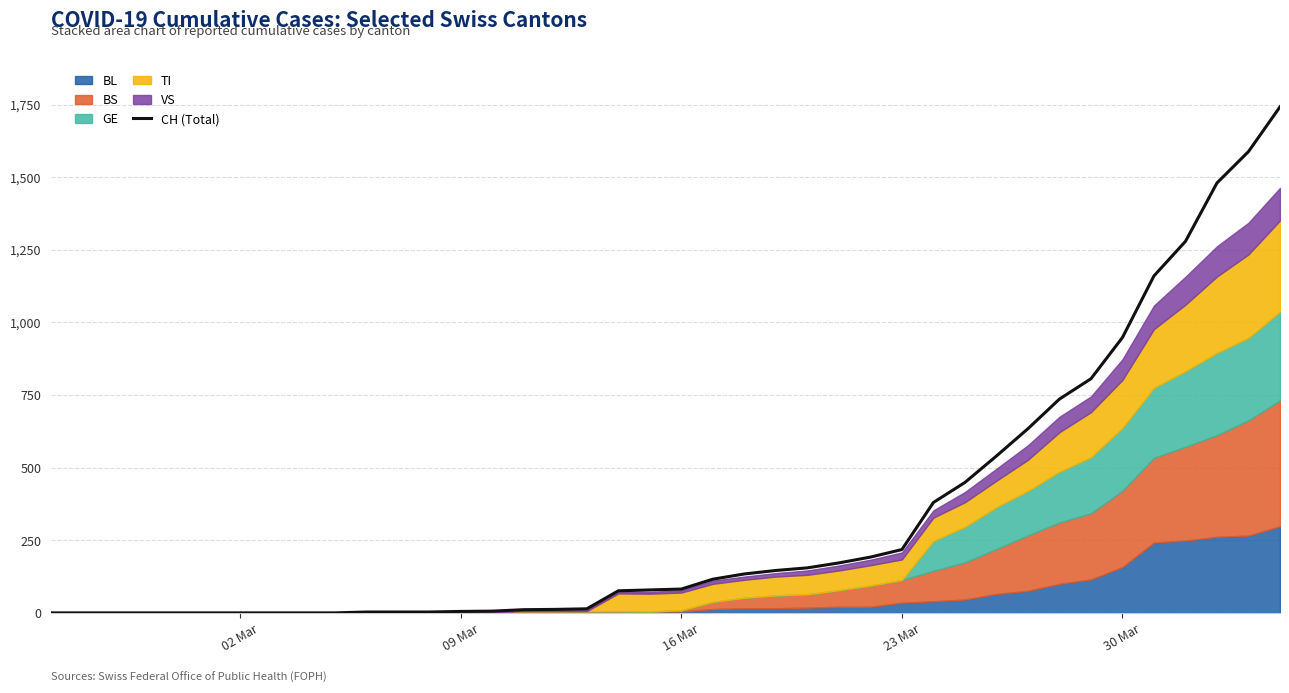

What is the maximum value for CH (Total)?

1742